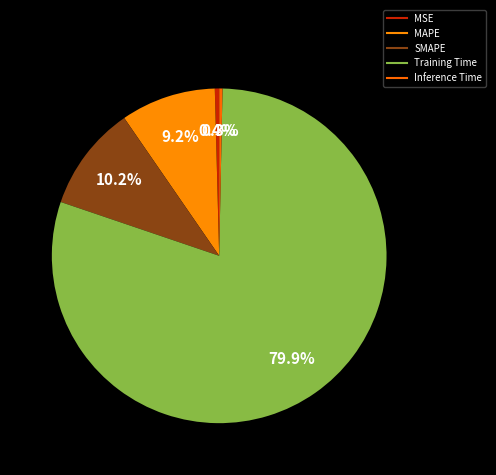

To the nearest percent, what is the difference between the largest and smallest slice percentages?

80%